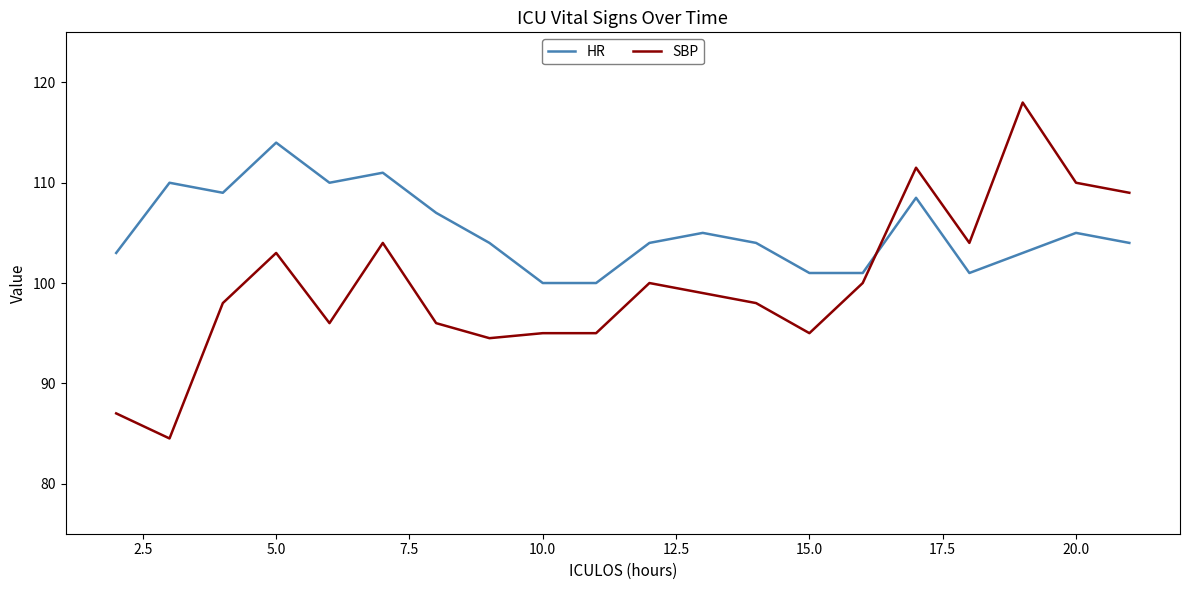

What is the smallest value displayed?

84.5